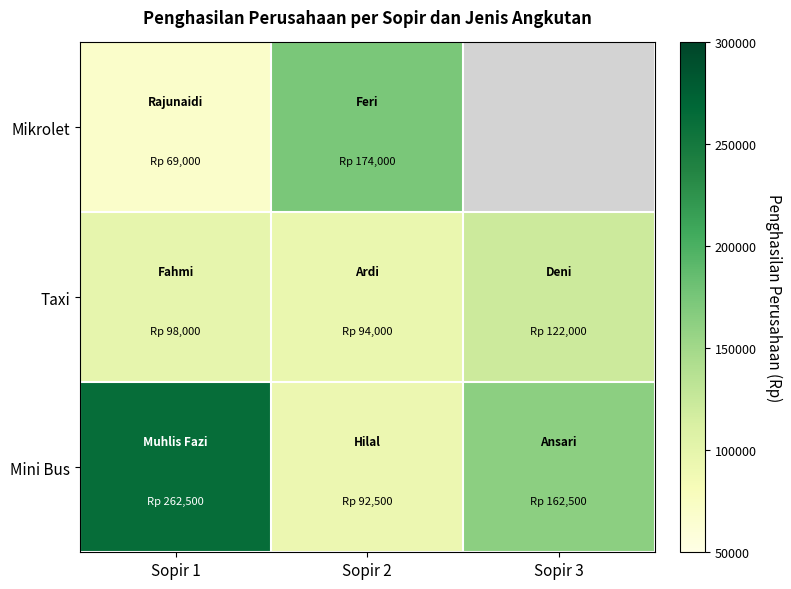

What is the minimum value for Mini Bus?

92500.0